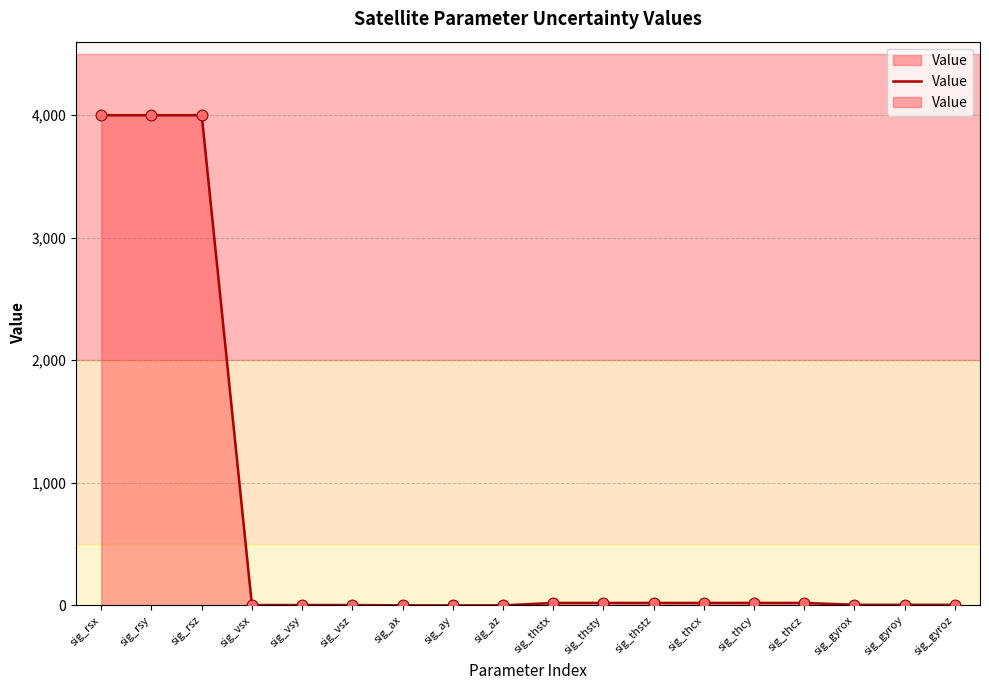

What is the change in value from sig_rsy to sig_vsy?

-3997.0